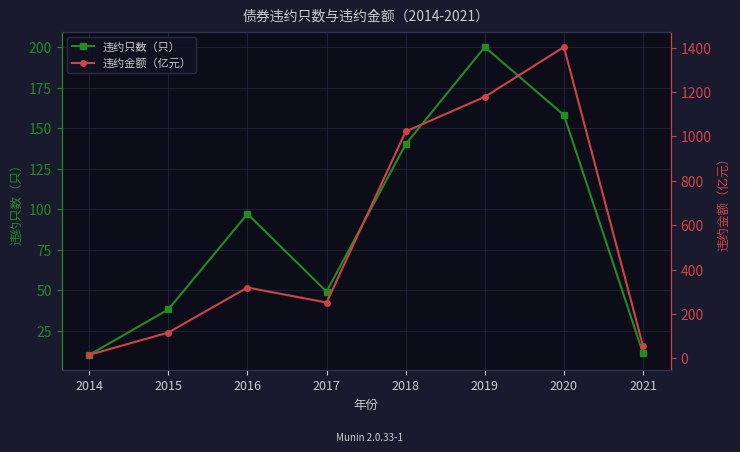

What is the spread (max minus min) of values at 2014?

5.6